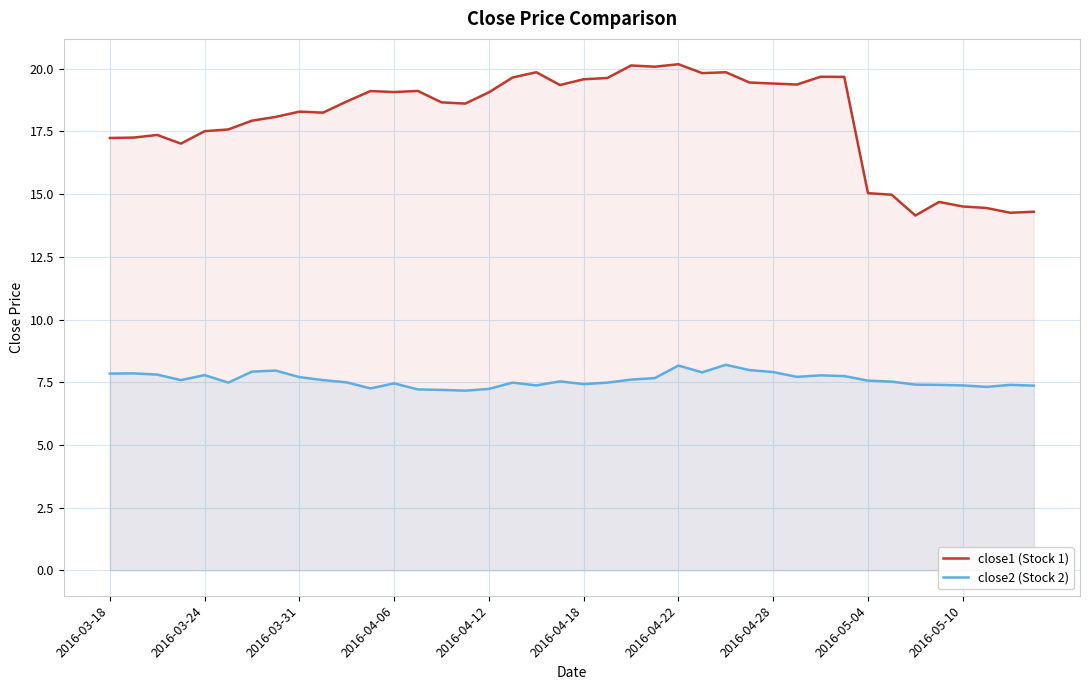

What is the value of the close1 (Stock 1) point at the 7th from the left?

17.9